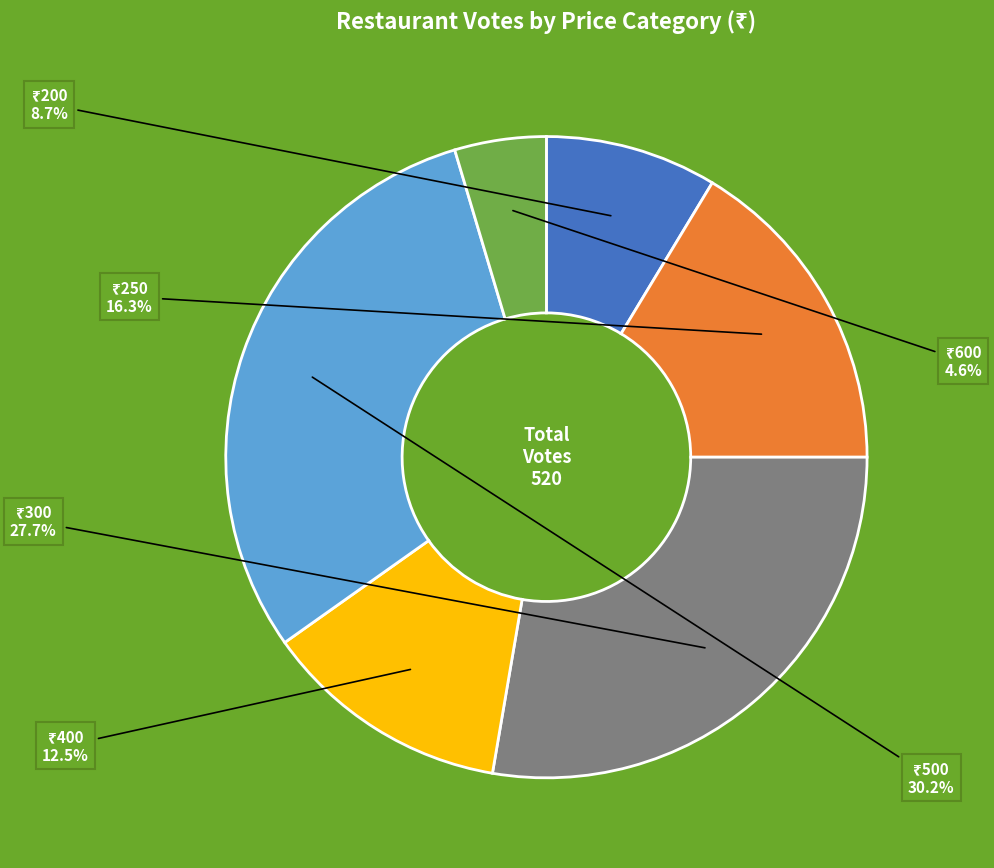

How many segments does this pie chart have?

6